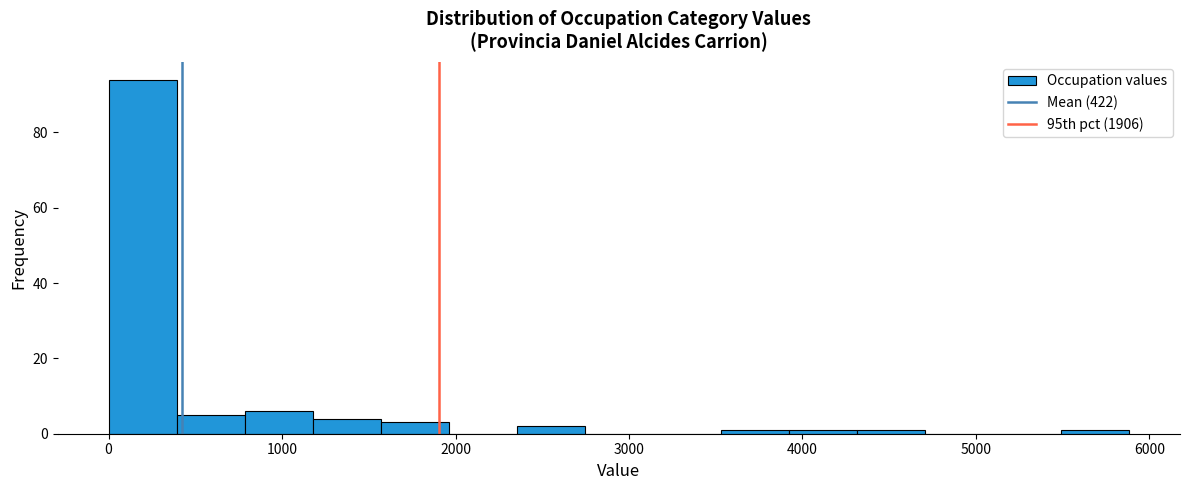

Read against the x-axis, roughly where is the centre of the tallest bar?

200